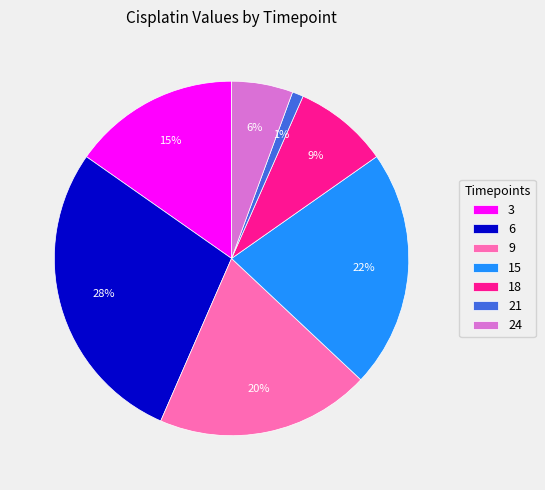

Is the sum of 9 and 24 greater than half?

No